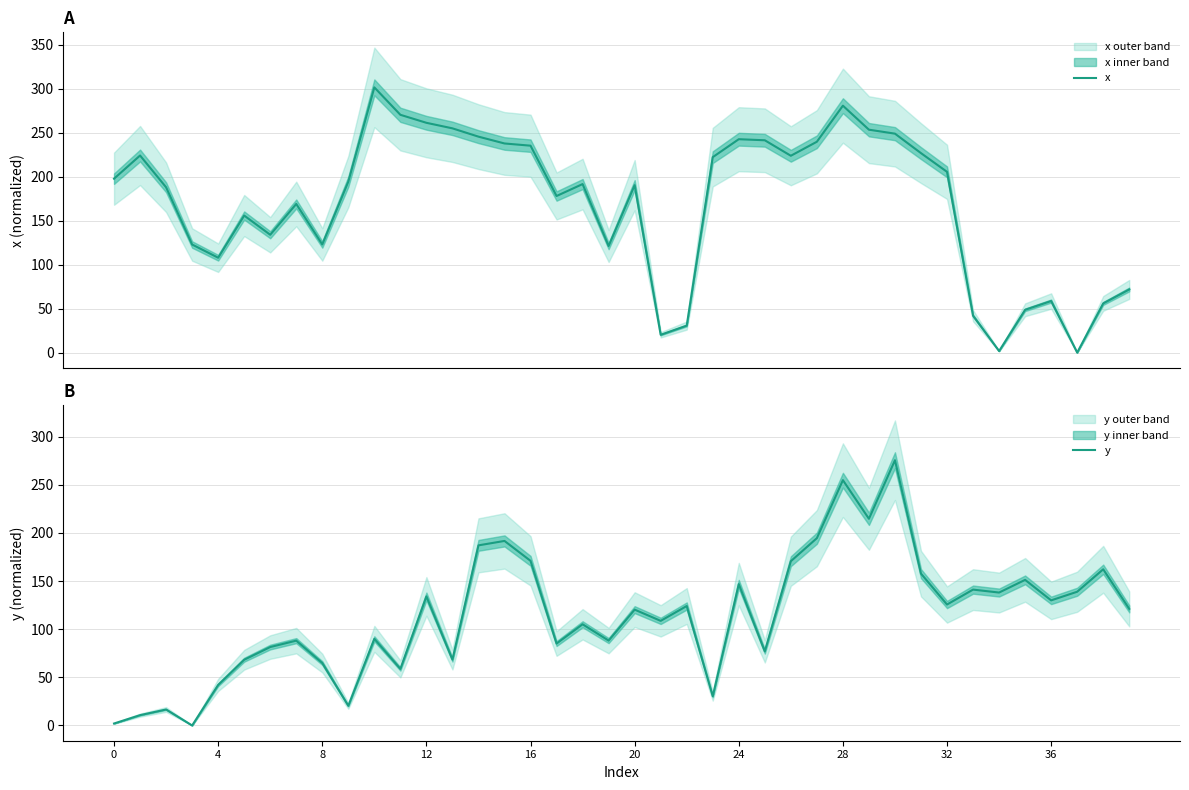

Rank the series by their maximum value, from highest to lowest.

x, y